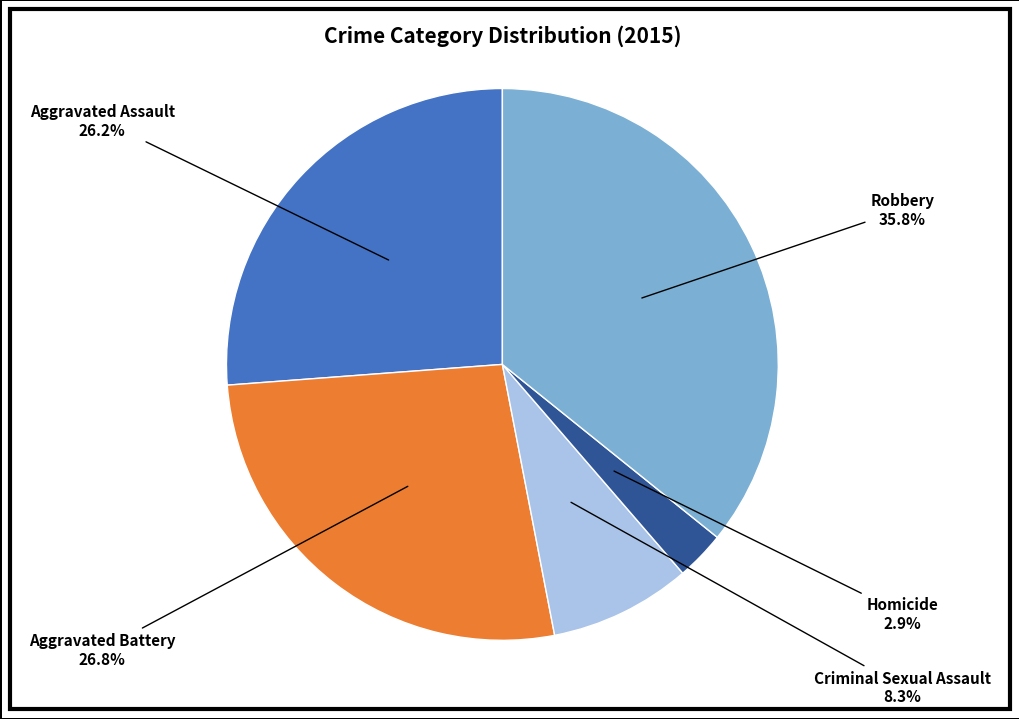

What percentage is the Aggravated Battery slice, to the nearest percent?

27%